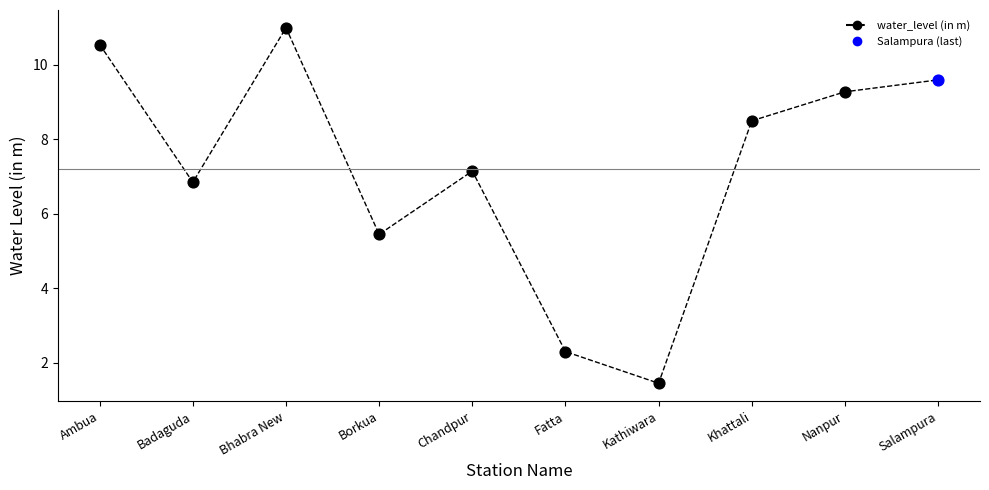

Which has a higher value, Bhabra New or Borkua?

Bhabra New